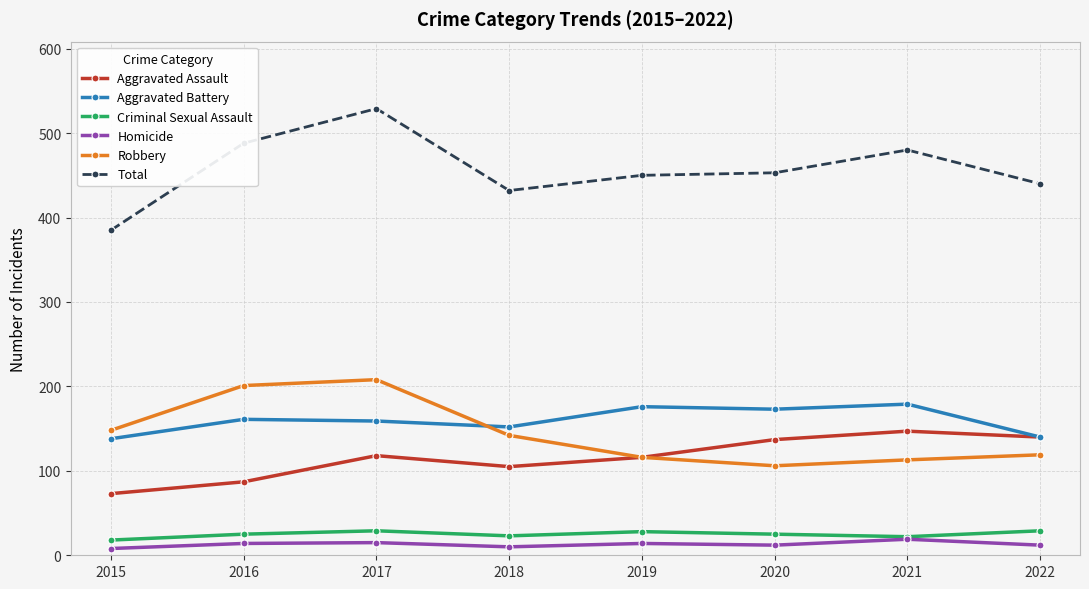

What is the sum of all Robbery values?

1153